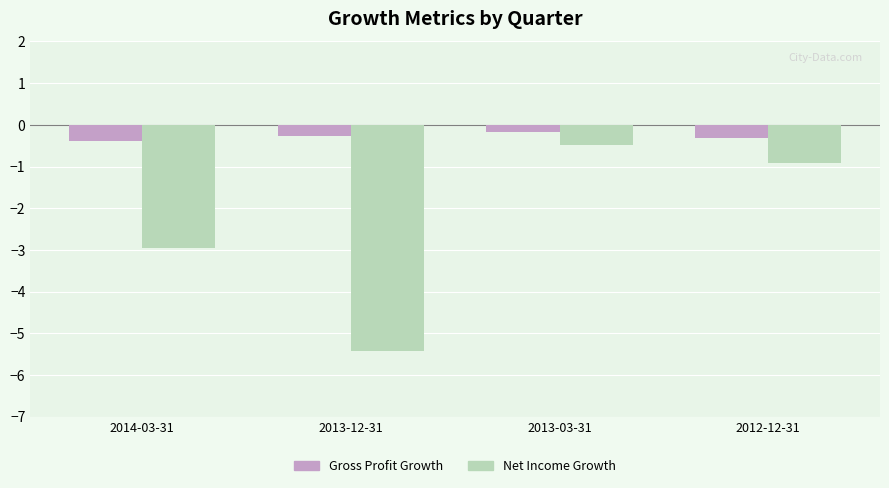

Read the Net Income Growth value at 2013-12-31.

-5.4